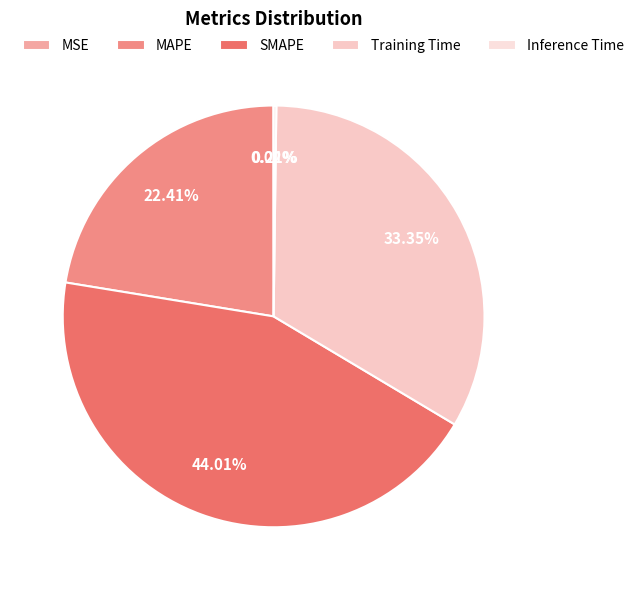

Approximately how many times larger is the value at Training Time compared to SMAPE?

0.8